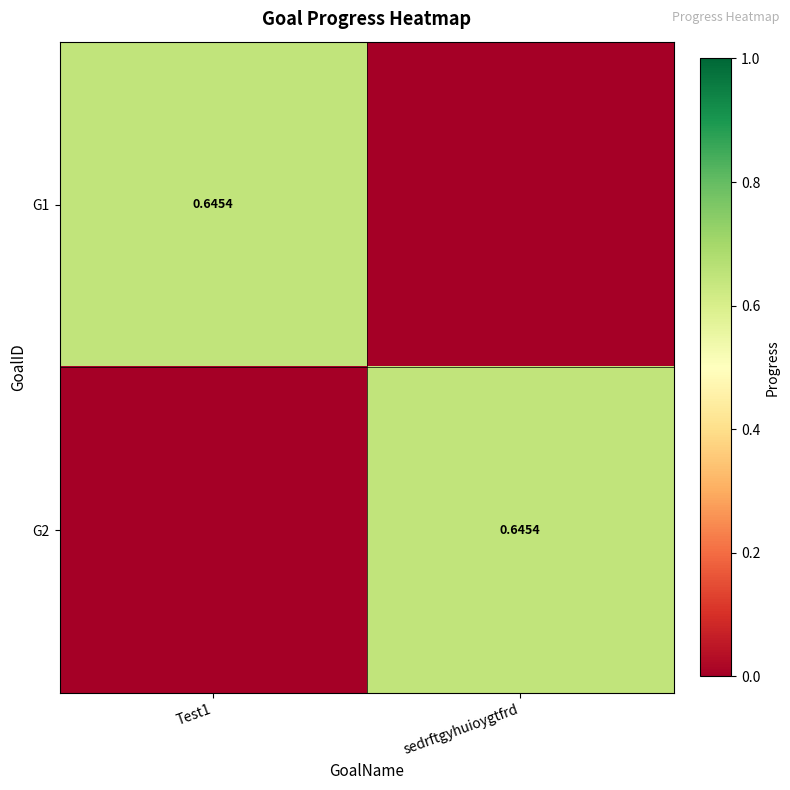

List the labels in order of G1 value, smallest first.

sedrftgyhuioygtfrd, Test1